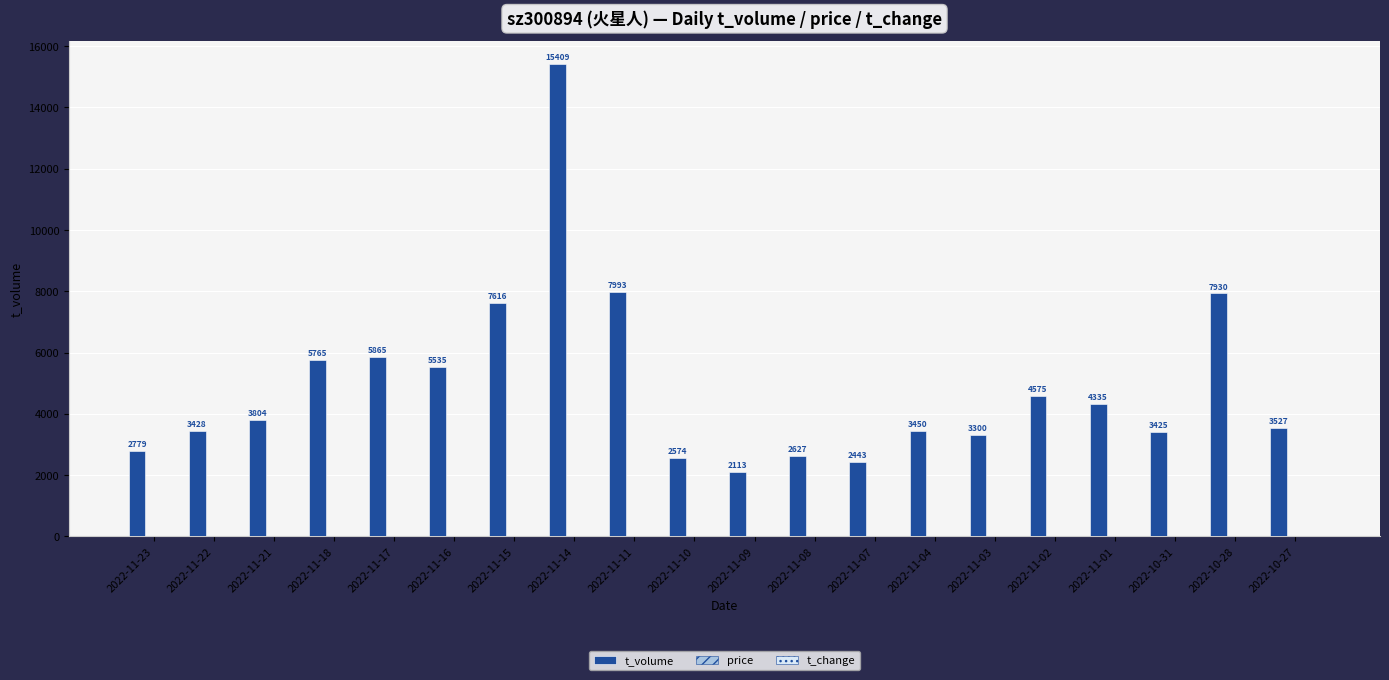

Which series changed the most between 2022-11-16 and 2022-11-07?

t_volume